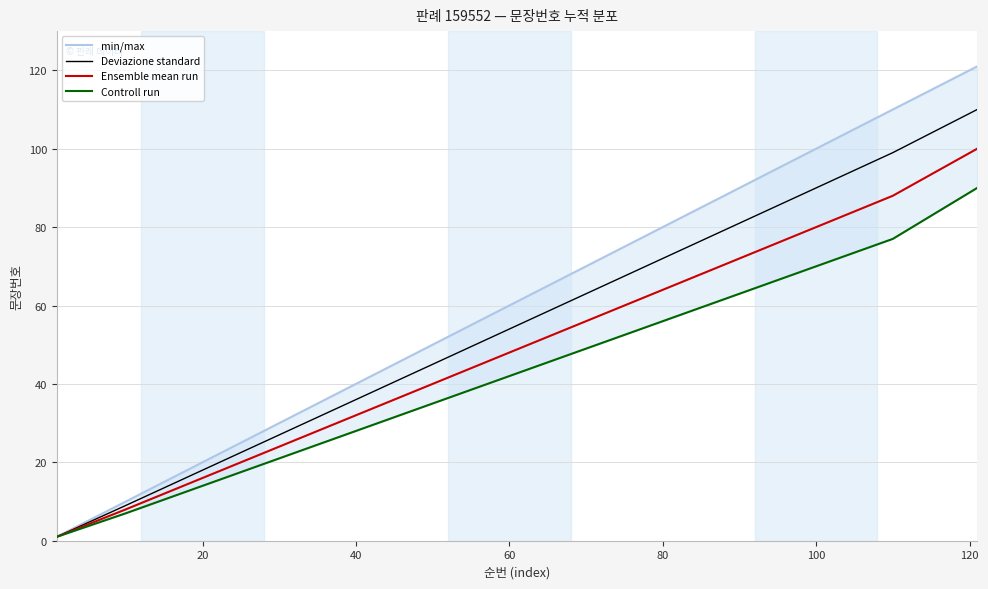

Where is Ensemble mean run nearest to the value 50?

60